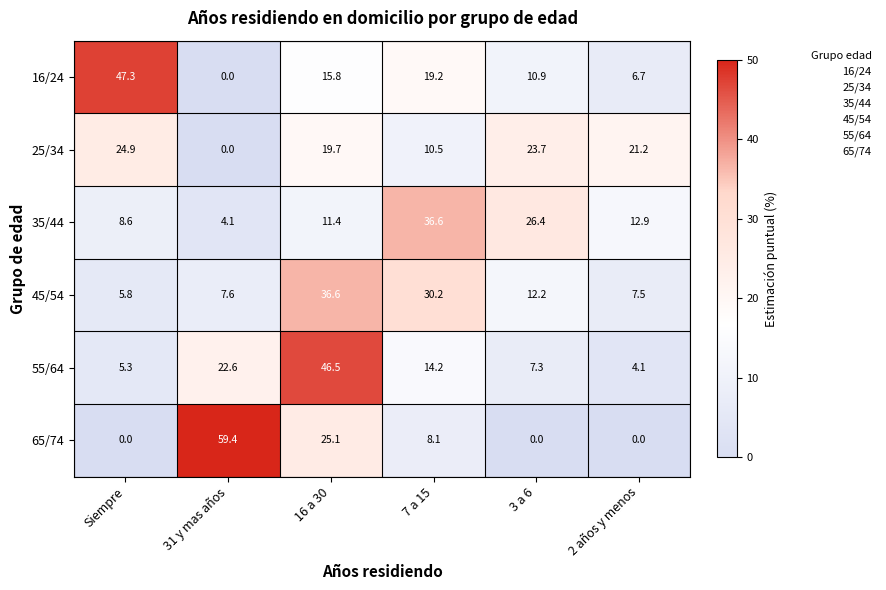

Is the value of 16/24 at 2 años y menos greater than the value of 65/74 at 3 a 6?

Yes